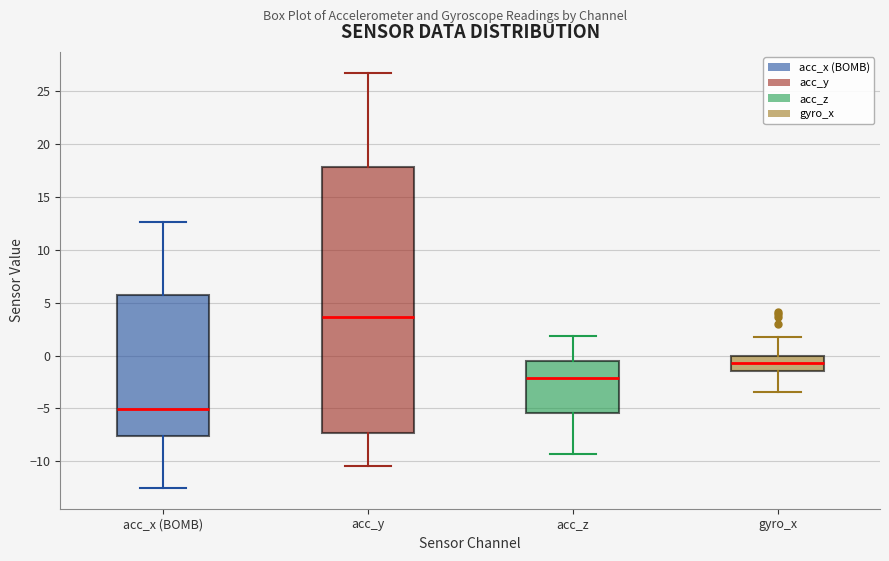

Which box is the tallest, from its lower edge to its upper edge?

acc_y